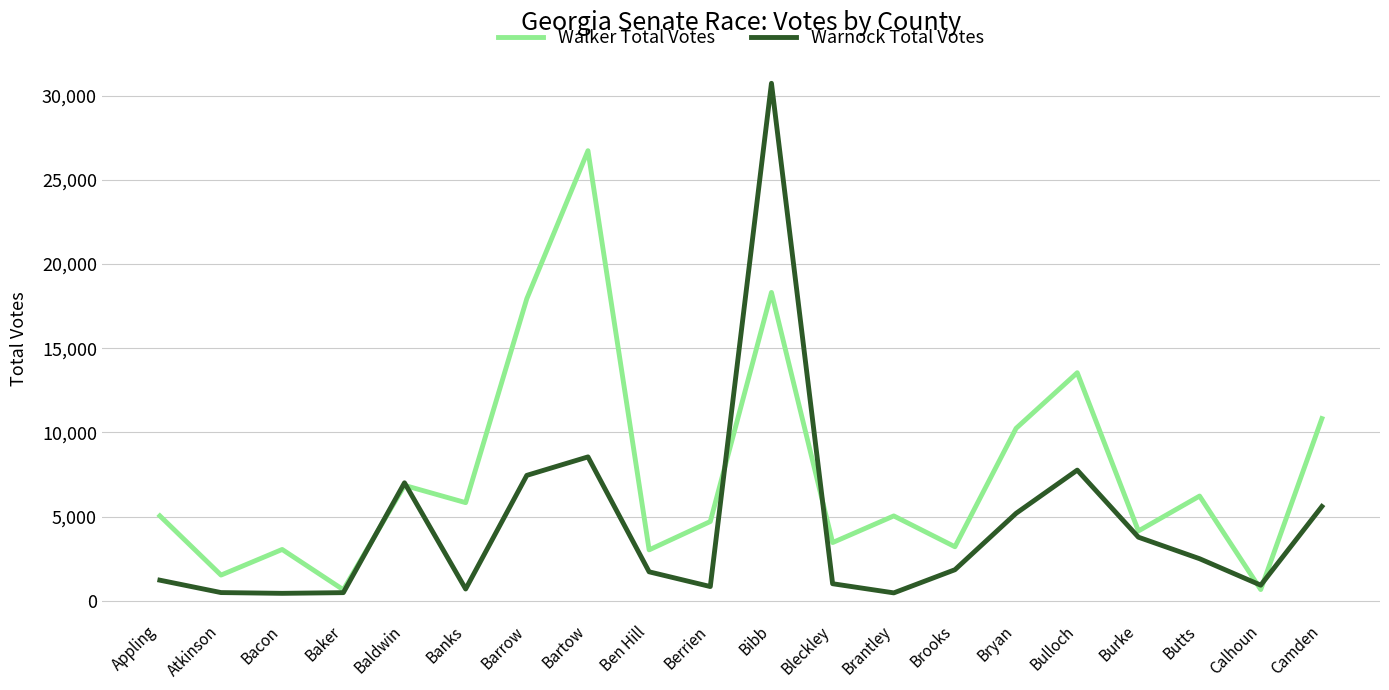

Rank the series at Banks from highest to lowest value.

Walker Total Votes, Warnock Total Votes